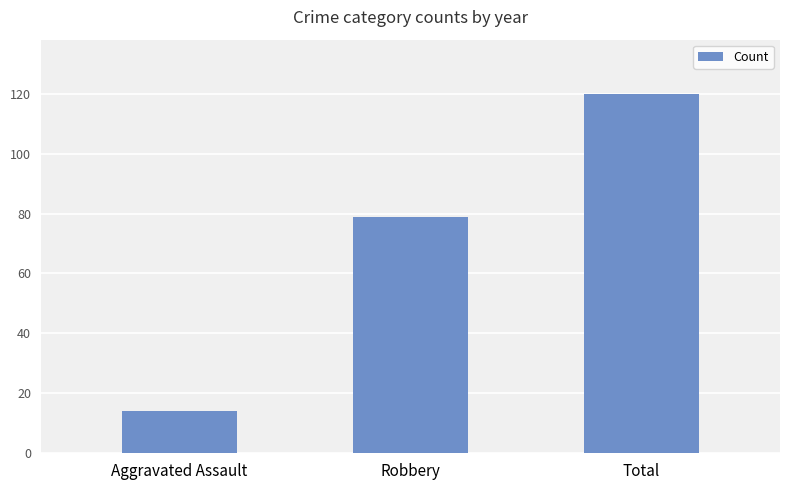

Does the chart contain any negative values?

No